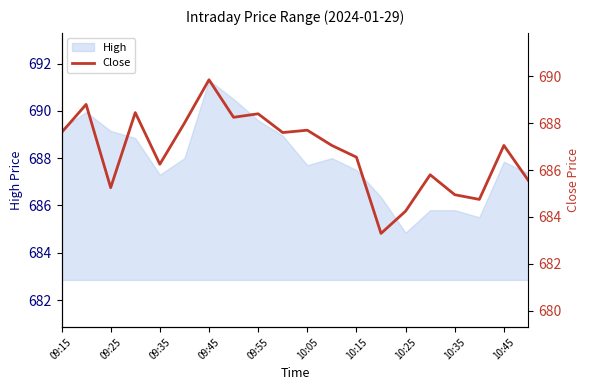

What is the maximum value for High?

691.3